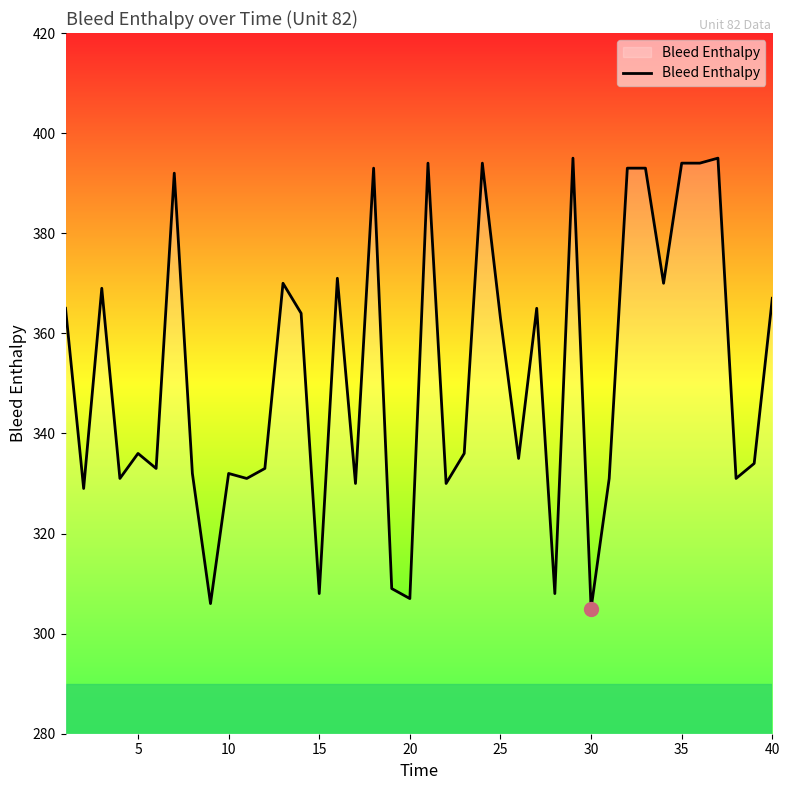

What is the difference between the maximum and minimum values?

90